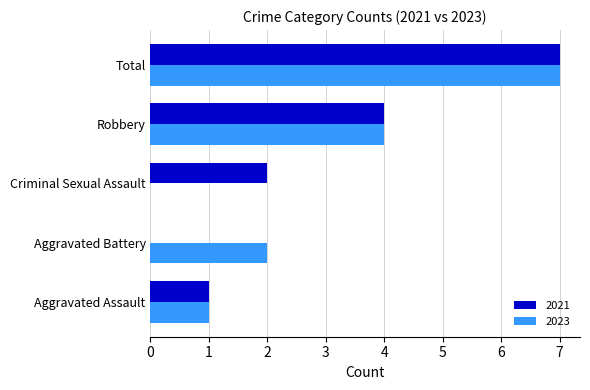

What is the total value across all series at Robbery?

8